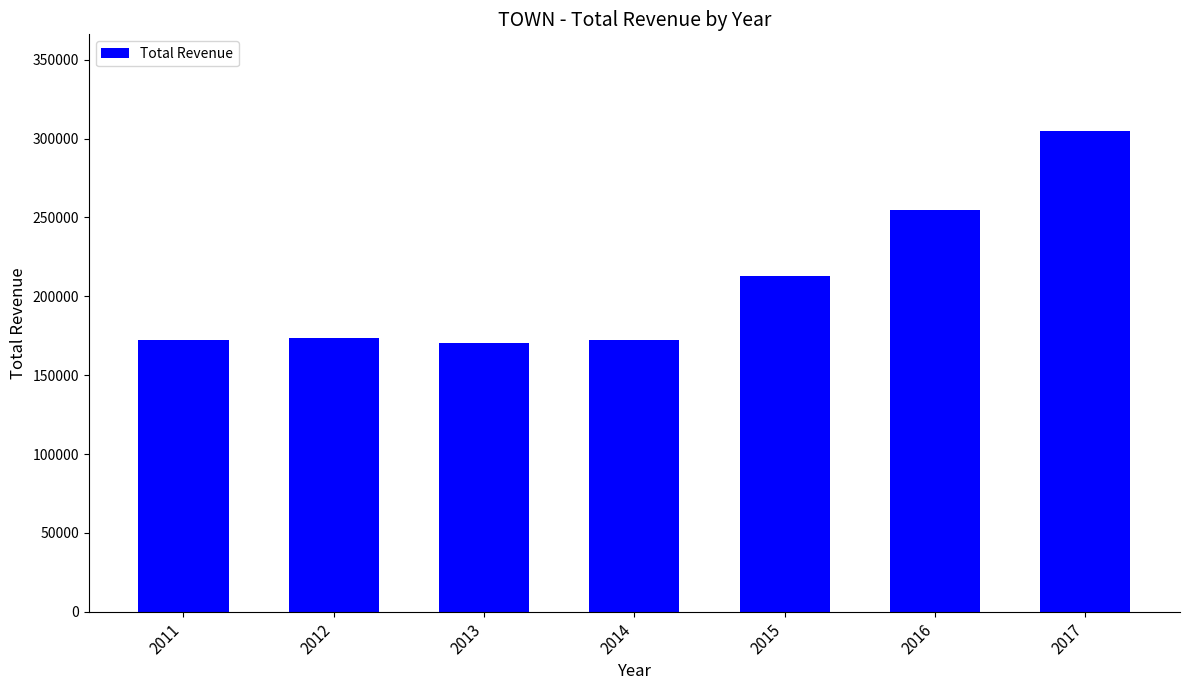

What is the value of the 7th bar from the left?

305100